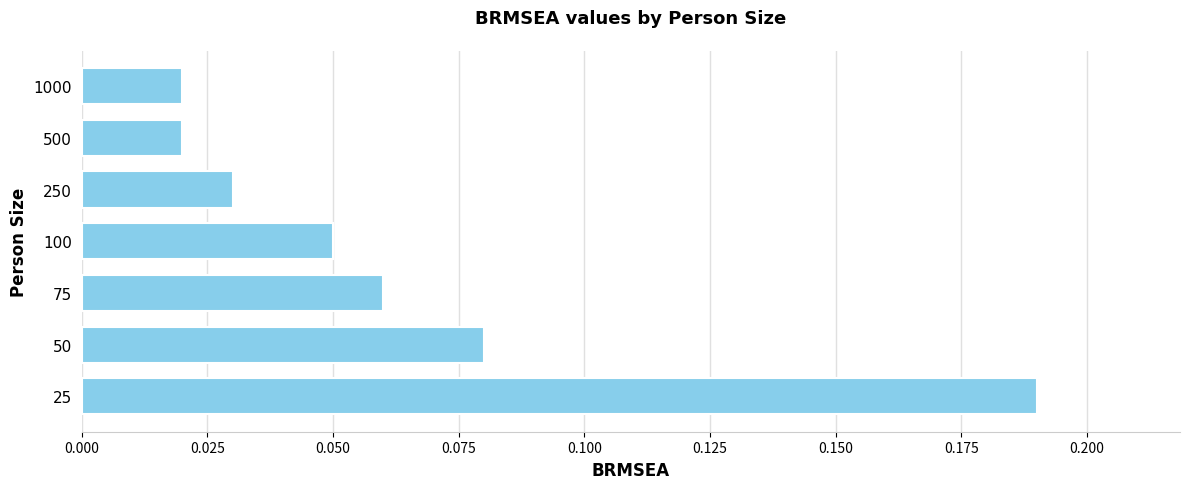

Is it true that the value at 75 is 0.0?

False